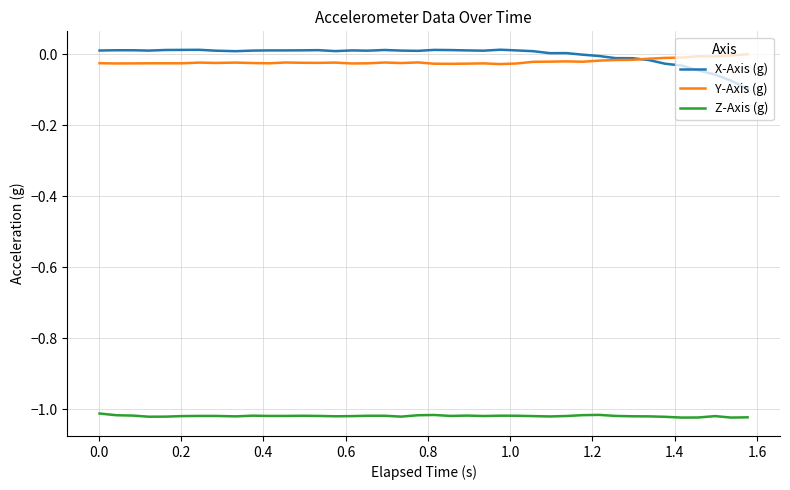

How many distinct data groups are displayed?

3